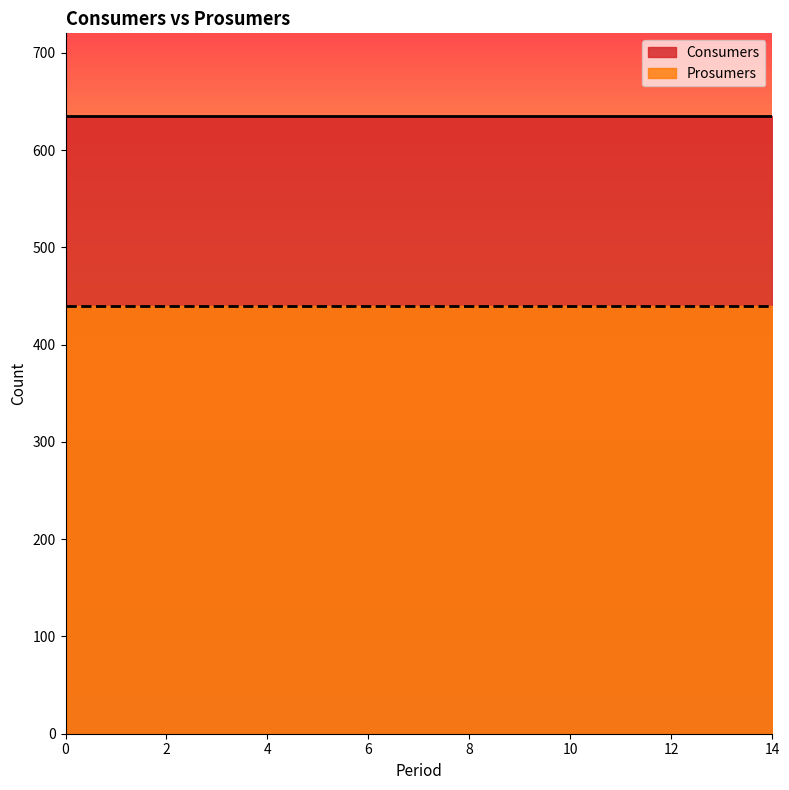

Which series has the widest spread of values?

Consumers